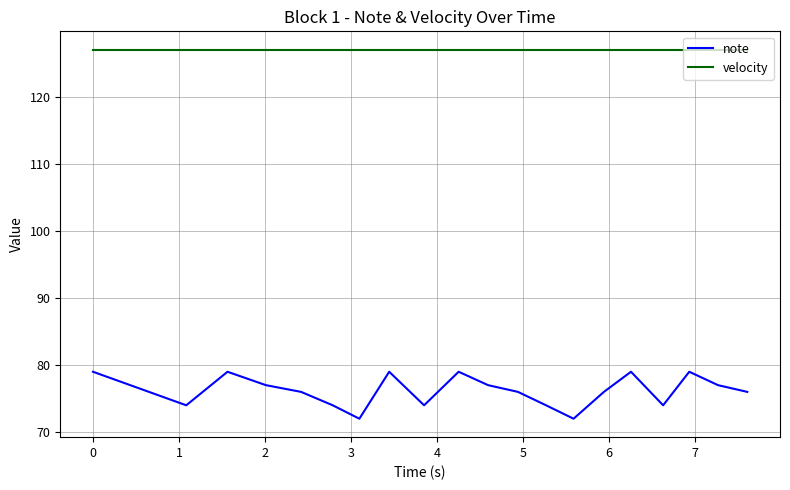

Reading left to right, what are all the values shown in this chart?

note: 79	74	79	77	76	74	72	79	74	79	77	76	74	72	76	79	74	79	77	76
velocity: 127	127	127	127	127	127	127	127	127	127	127	127	127	127	127	127	127	127	127	127